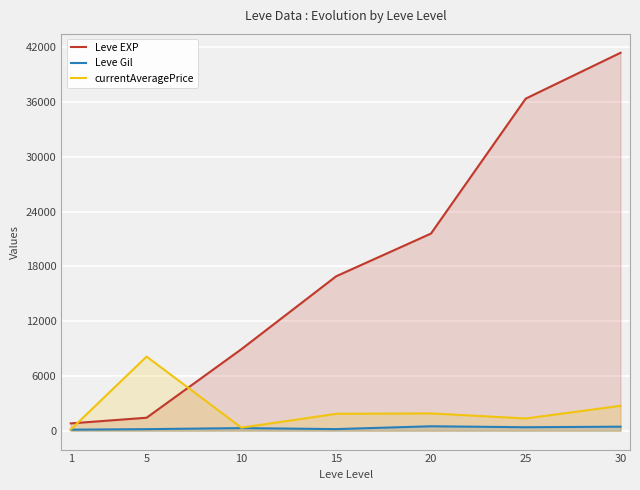

Rank the categories by Leve EXP value from lowest to highest.

1, 5, 10, 15, 20, 25, 30